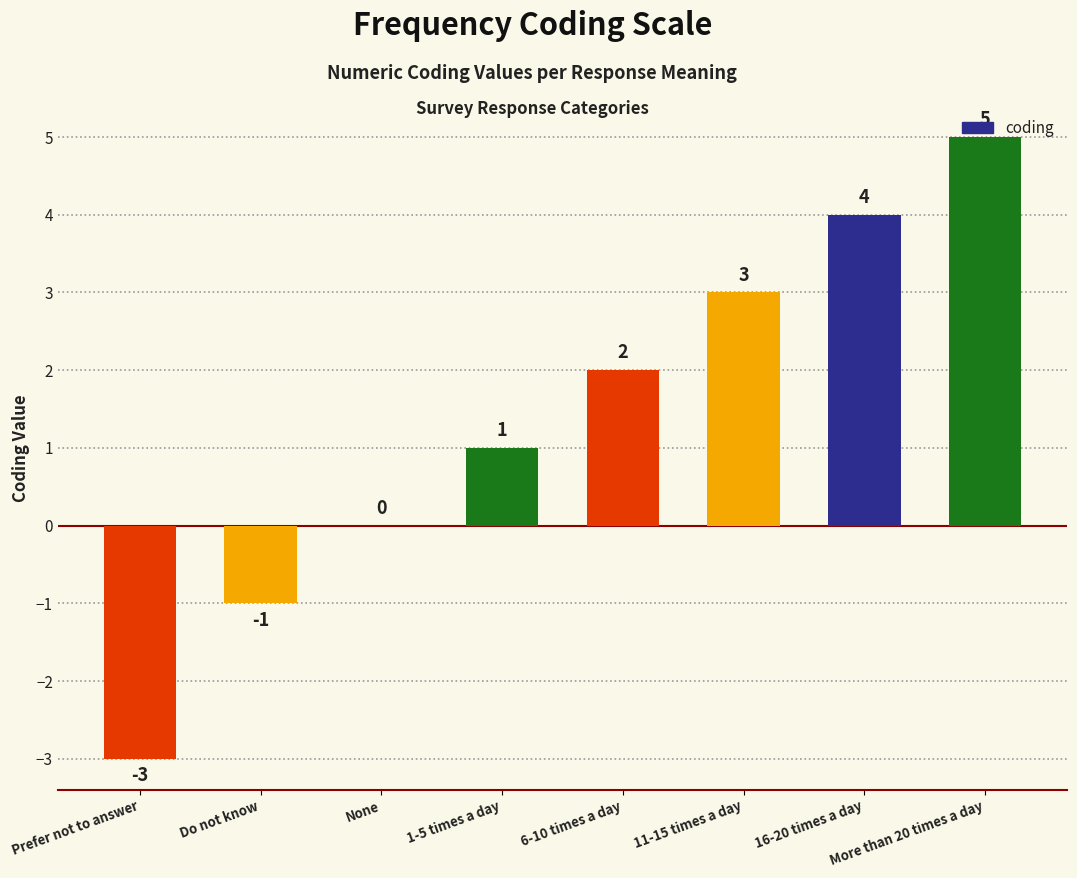

Are the bars horizontal?

No